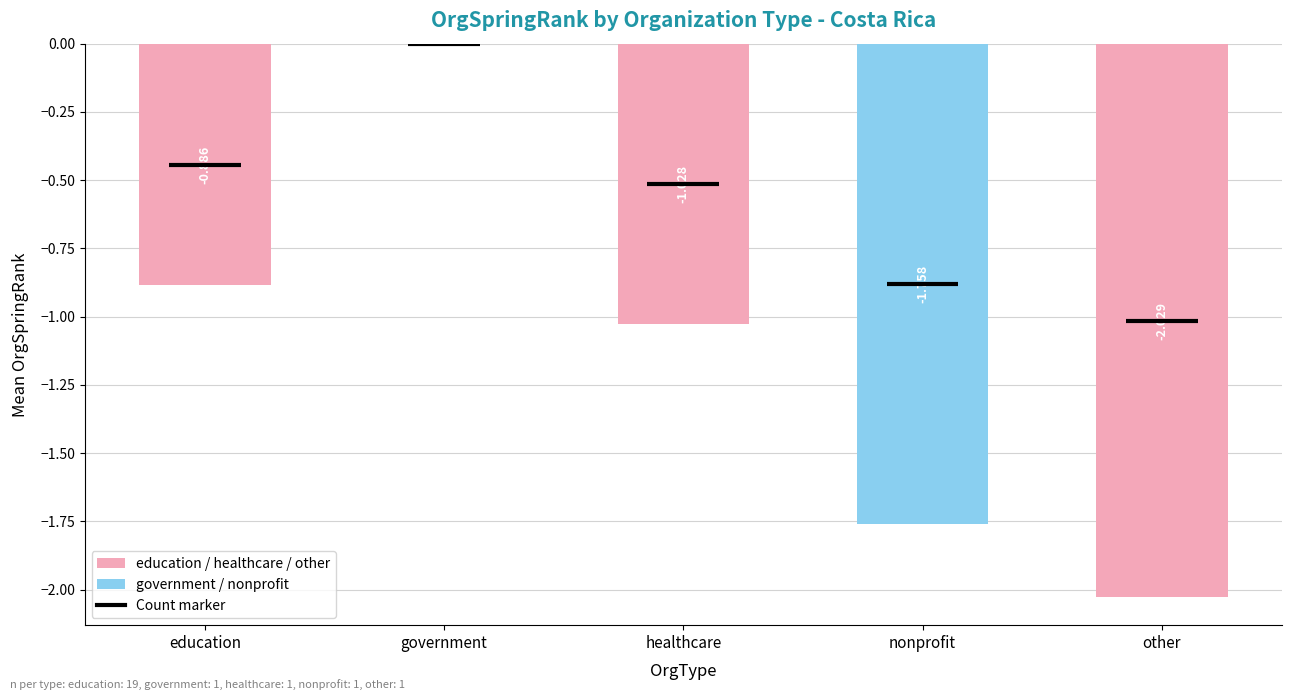

How many values are below -1?

3